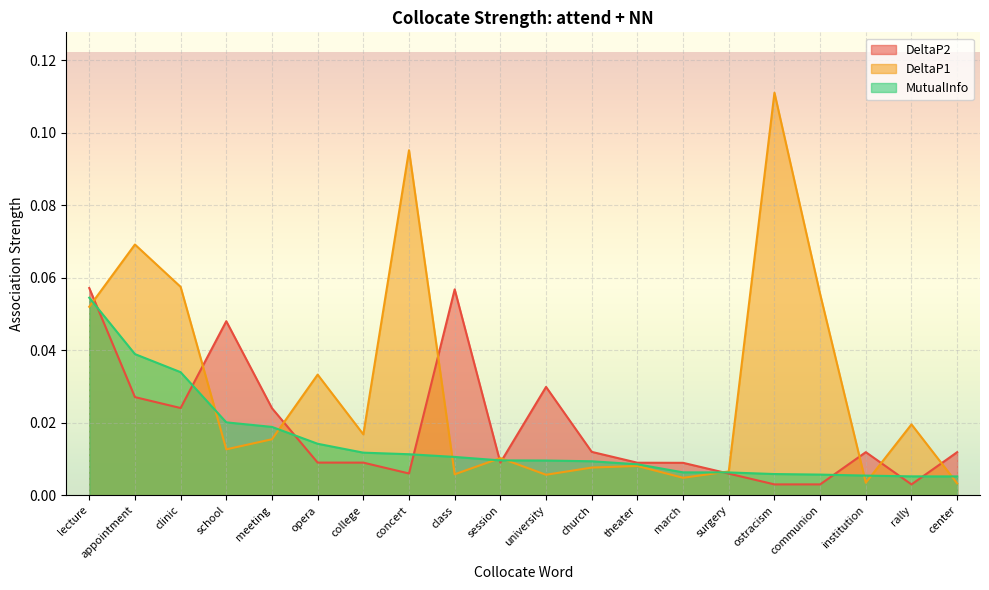

Rank the series by their average value, from lowest to highest.

MutualInfo, DeltaP2, DeltaP1